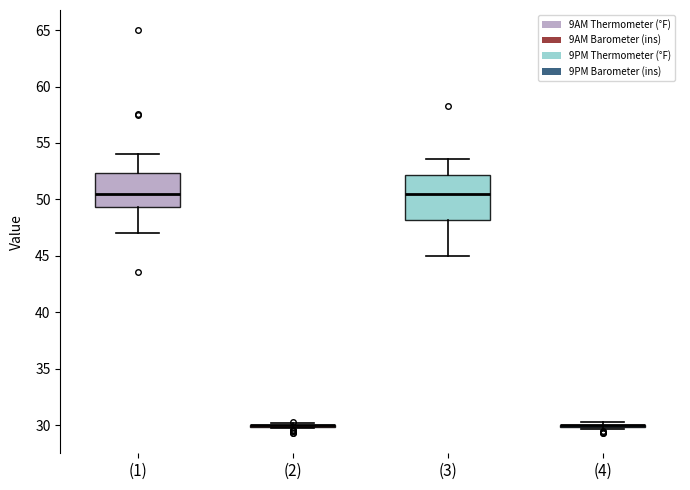

Reading left to right, read every box against the y-axis: the position of its median line, the range the box covers, and the ends of its whiskers. The values are not printed on the chart, so give them approximately, as read against the axis.

(1): median 50.5, box 49.5 to 52.5, whiskers 47.0 to 54.0
(2): box collapsed to a line at 30.0, whiskers 29.5 to 30.0
(3): median 50.5, box 48.0 to 52.0, whiskers 45.0 to 53.5
(4): box collapsed to a line at 30.0, whiskers 29.5 to 30.5